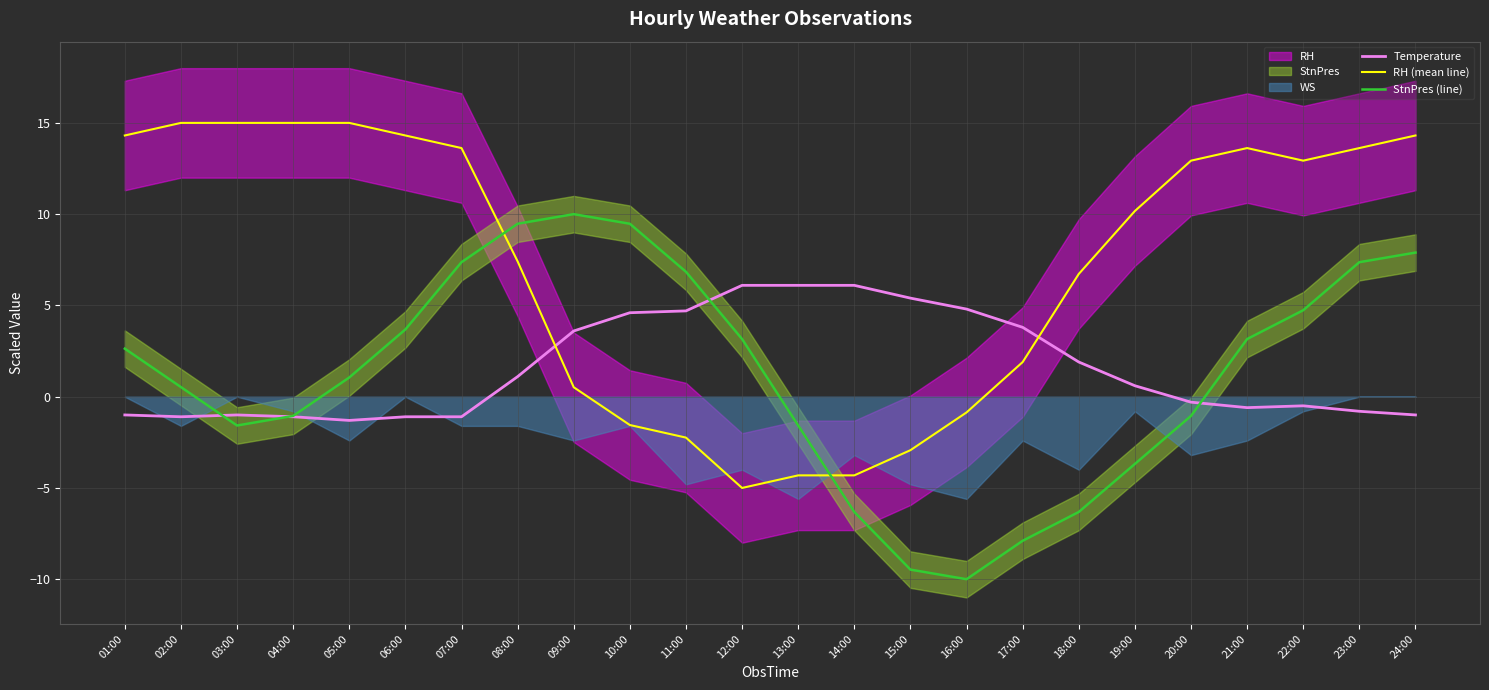

How many values in the StnPres (line) series are below 2?

12